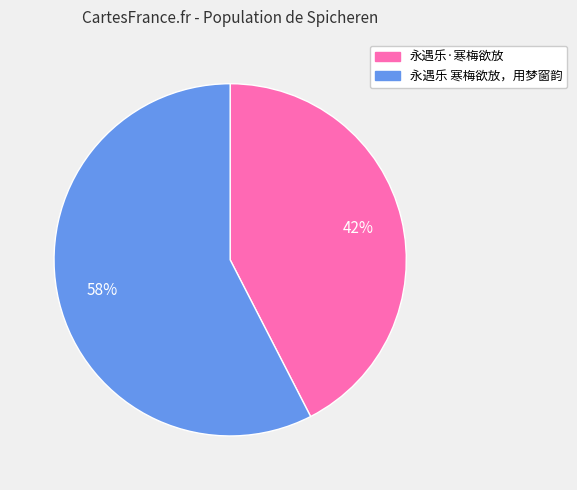

To the nearest percent, what portion does 永遇乐 寒梅欲放，用梦窗韵 represent?

58%